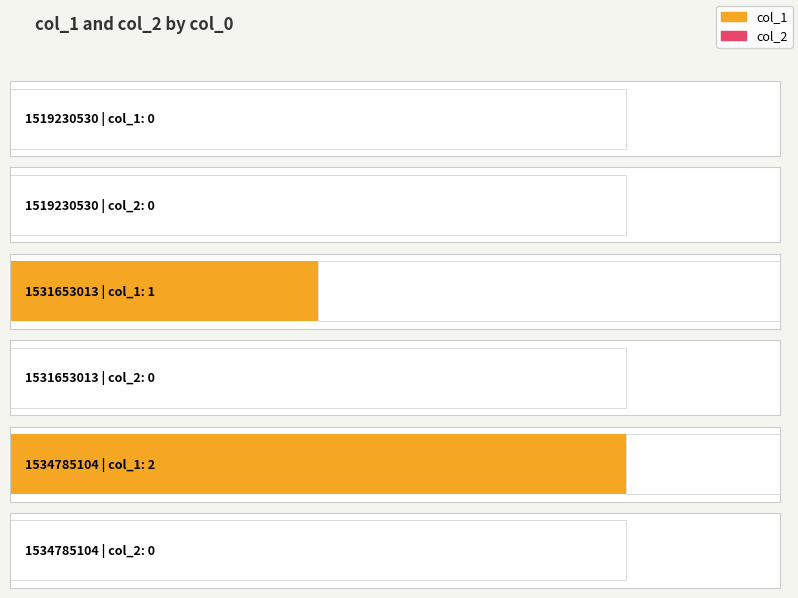

What is the sum of the col_1 values at 1519230530 and 1531653013?

1